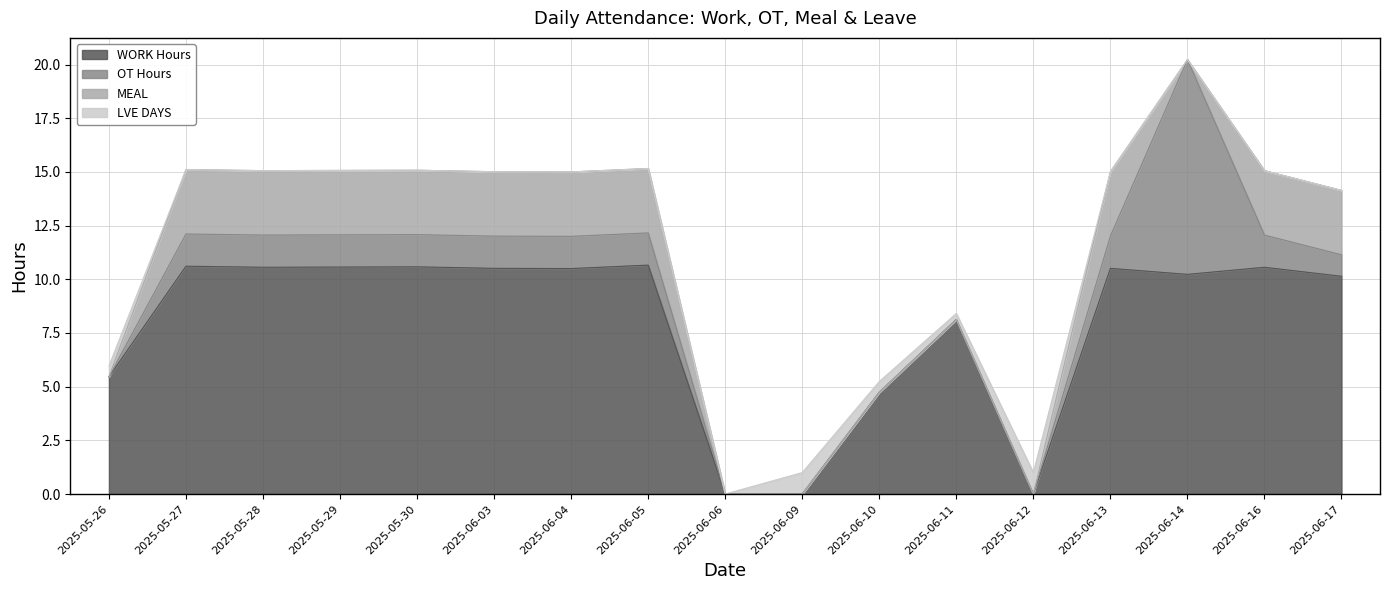

Which category has the highest value across all series?

2025-06-05